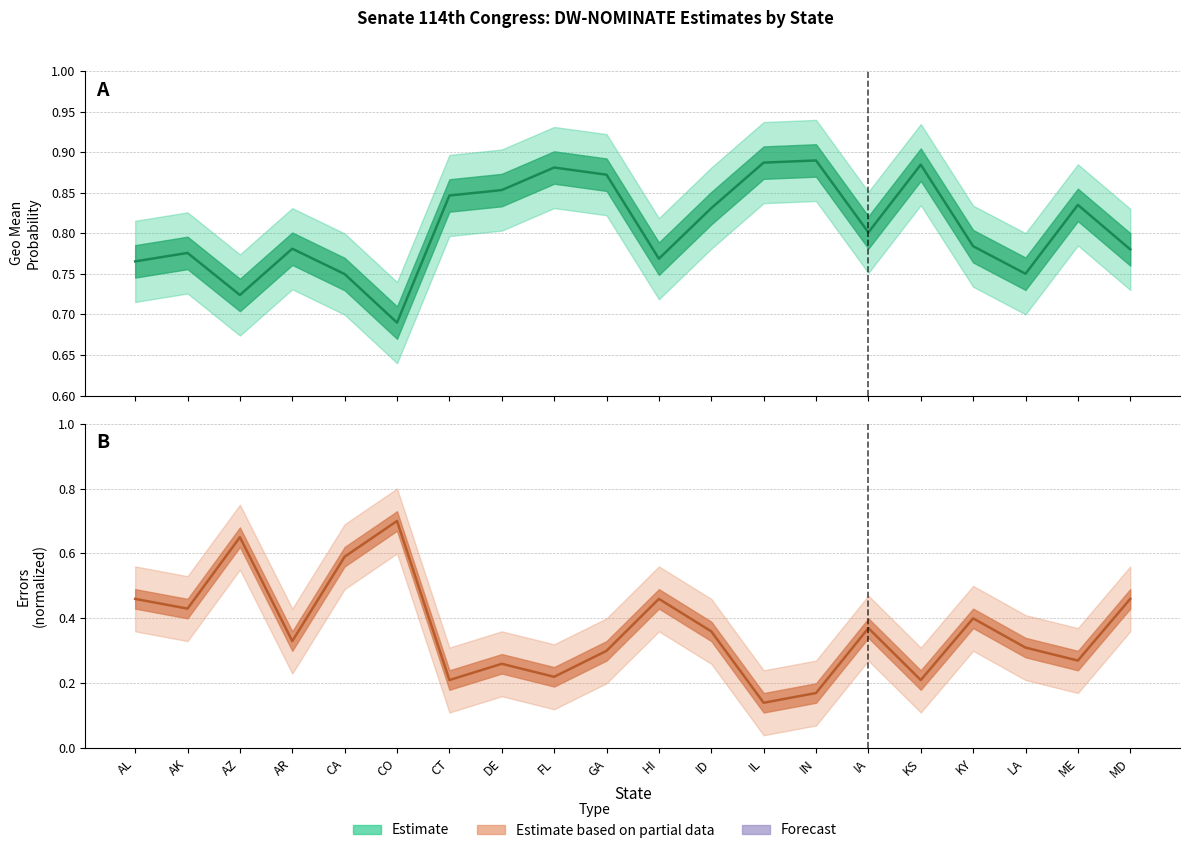

Rank the series at CO from lowest to highest value.

Estimate (geo mean probability), Estimate (errors normalized)